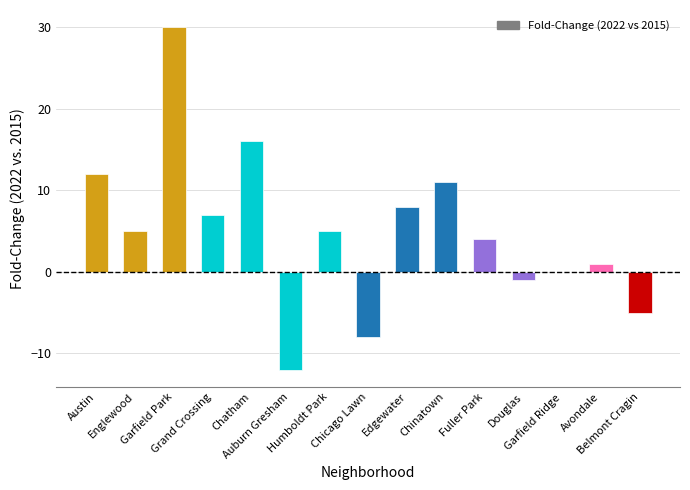

What is the greatest value displayed?

30